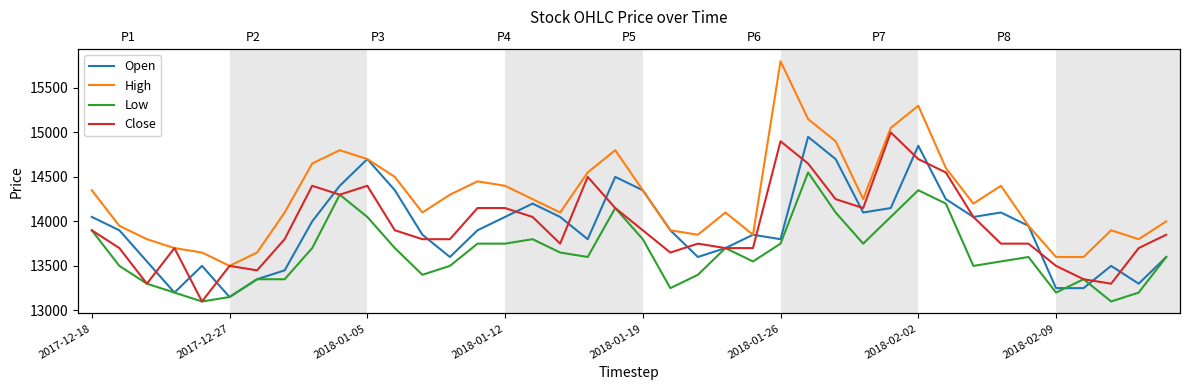

At which category is the sum across all series the highest?

26